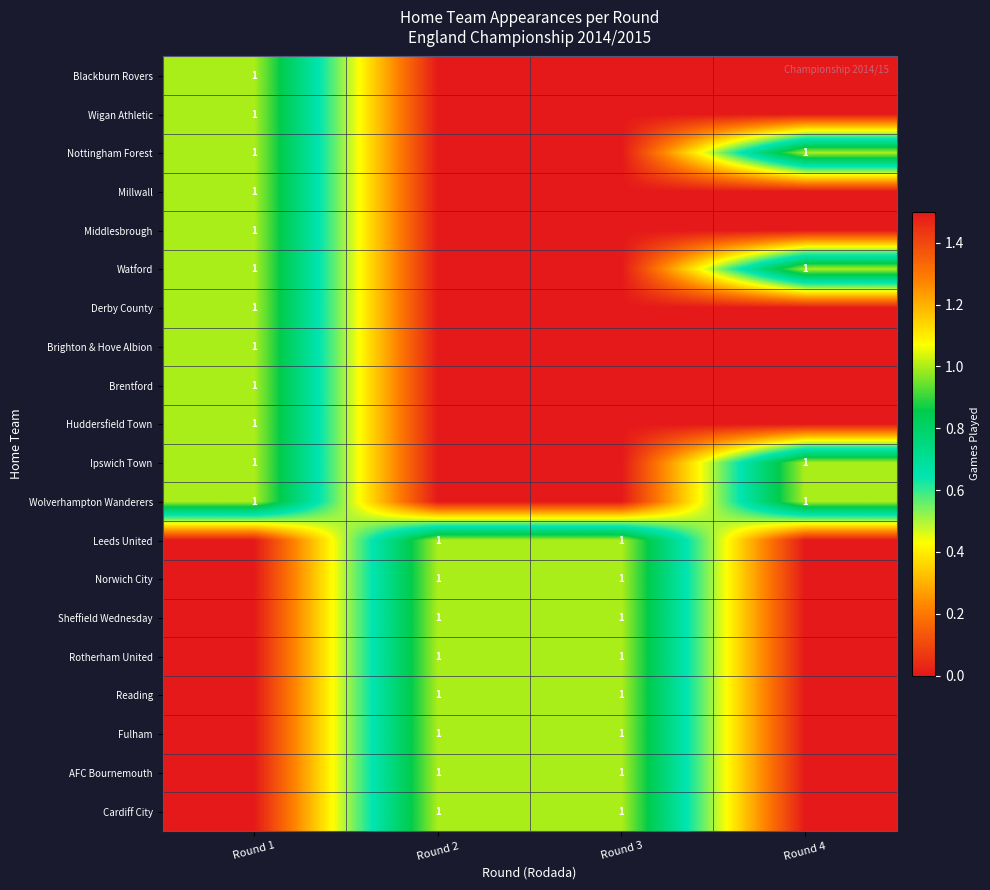

True or false: Reading has a value of 2 at Round 3.

False